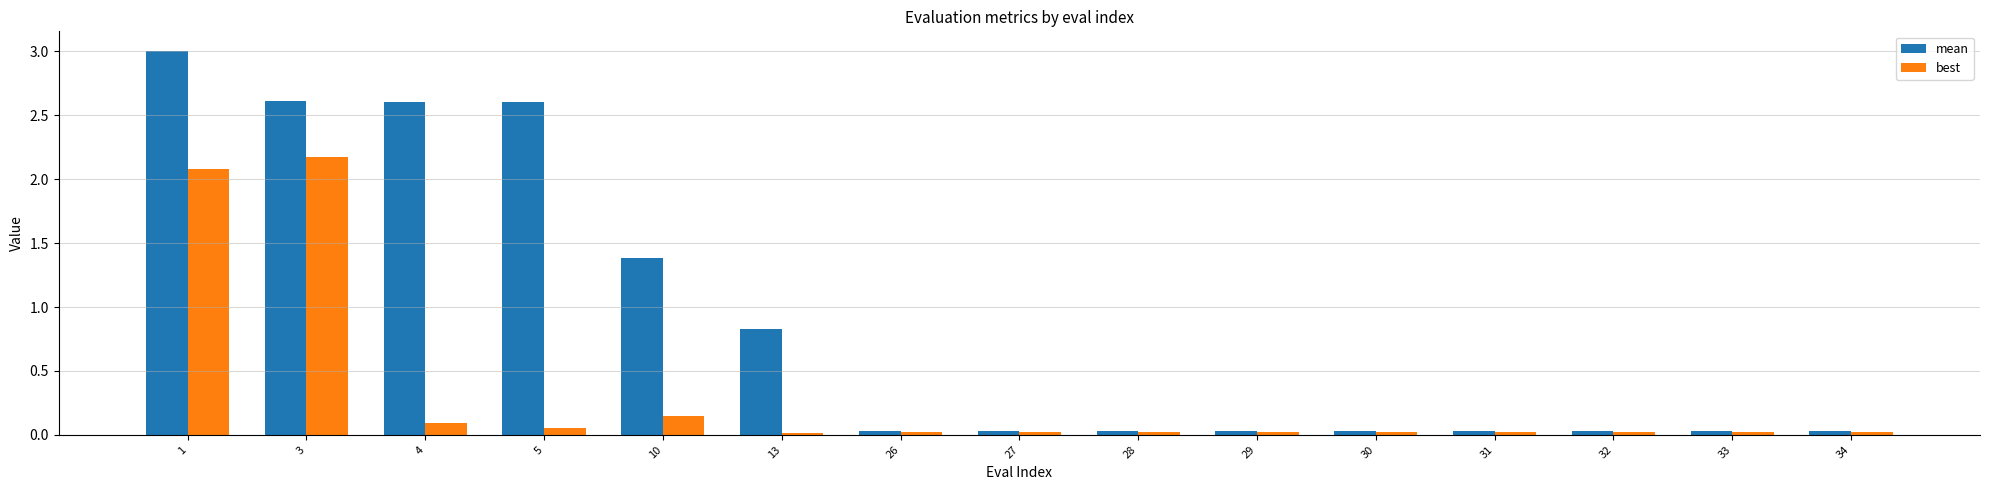

Which series has the largest total across all categories?

mean